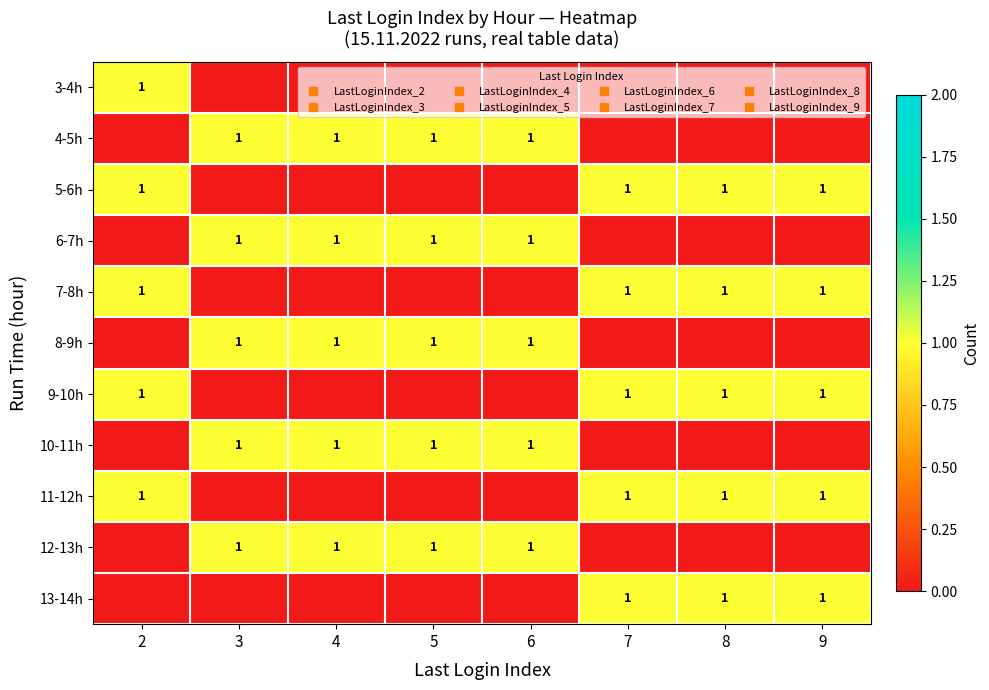

Rank the series at 2 from lowest to highest value.

4-5h, 6-7h, 8-9h, 10-11h, 12-13h, 13-14h, 3-4h, 5-6h, 7-8h, 9-10h, 11-12h